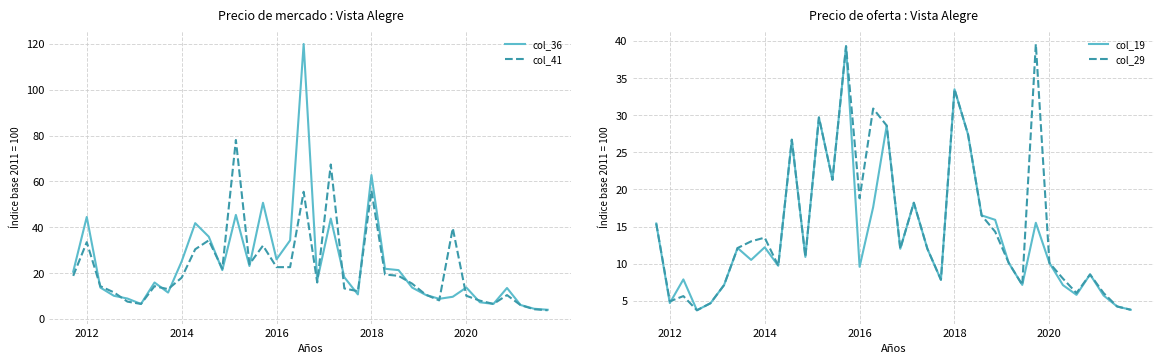

What is the sum of the col_29 values at 30 and 20?

20.0